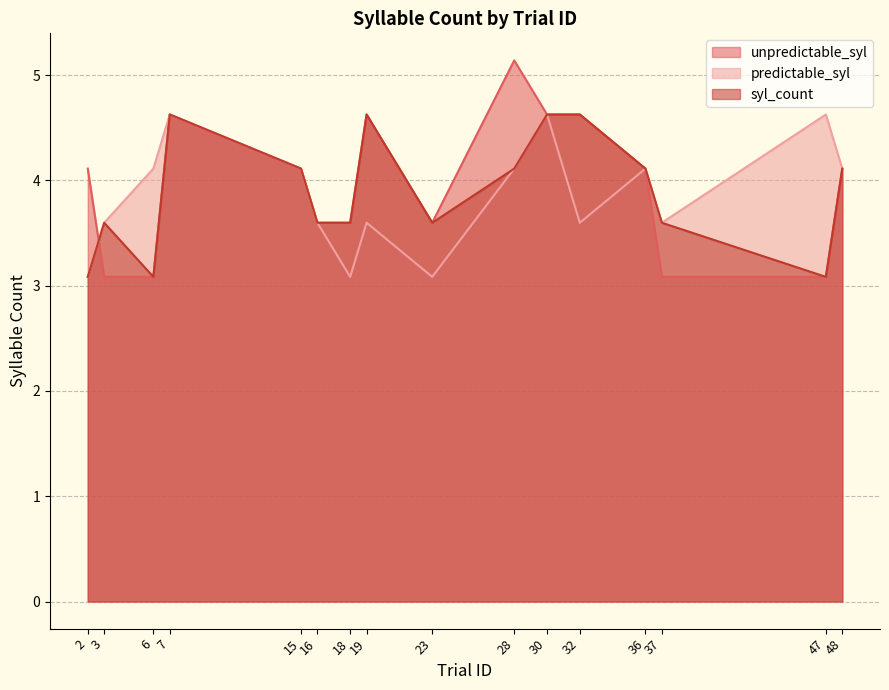

The value of syl_count at 23 is 3.6. True or false?

True